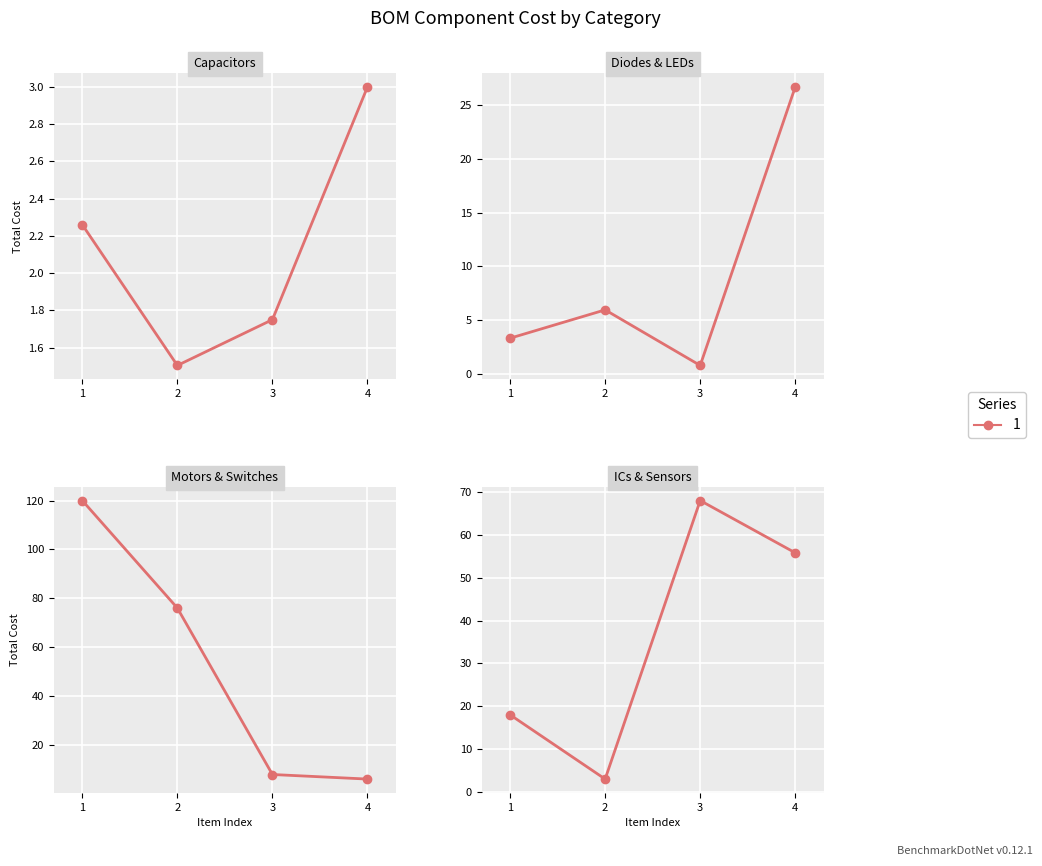

How many intersections are there between Diodes and Capacitors?

1